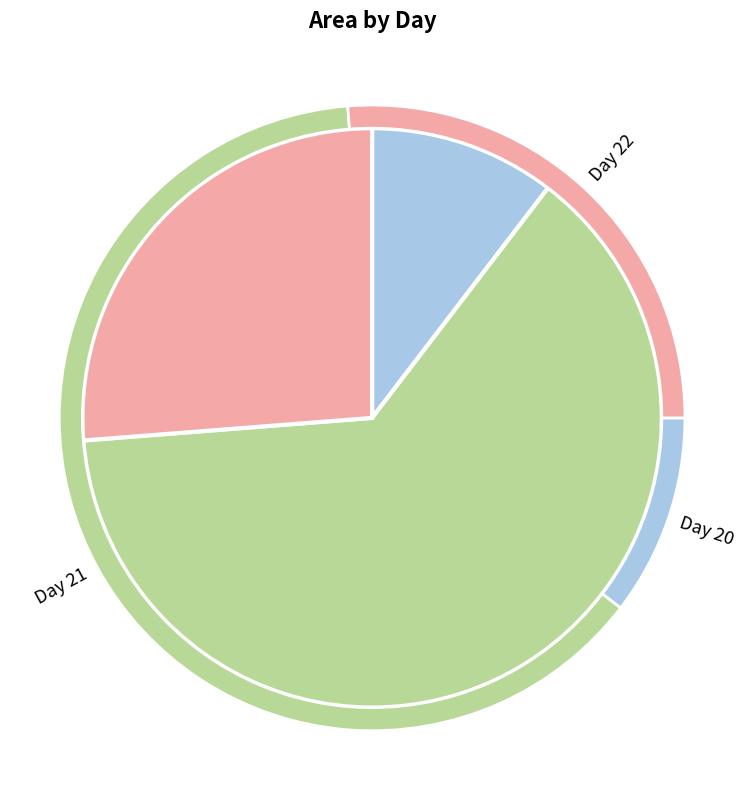

Is there a majority slice in this chart?

No